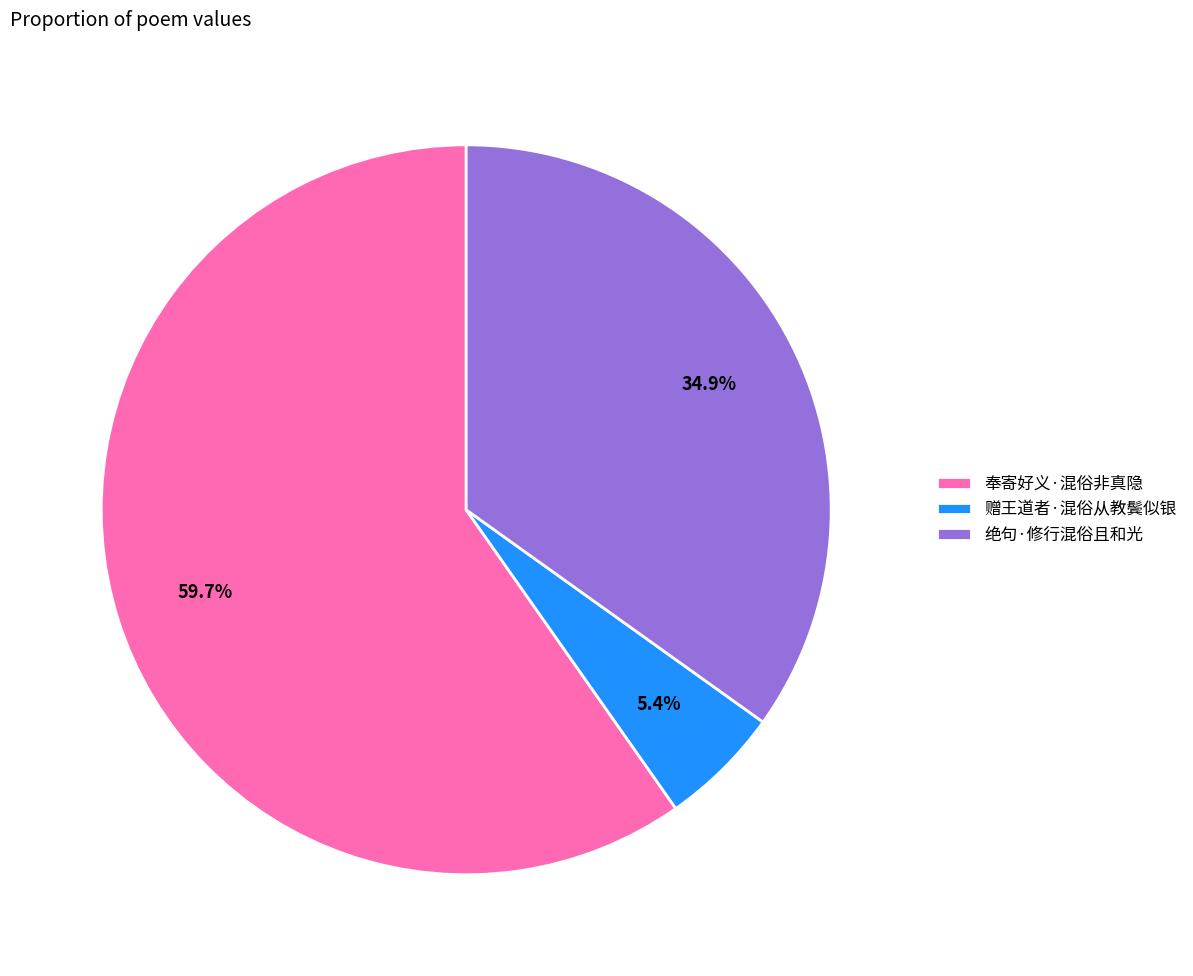

To the nearest percent, what is the combined percentage of 绝句·修行混俗且和光 and 奉寄好义·混俗非真隐?

95%